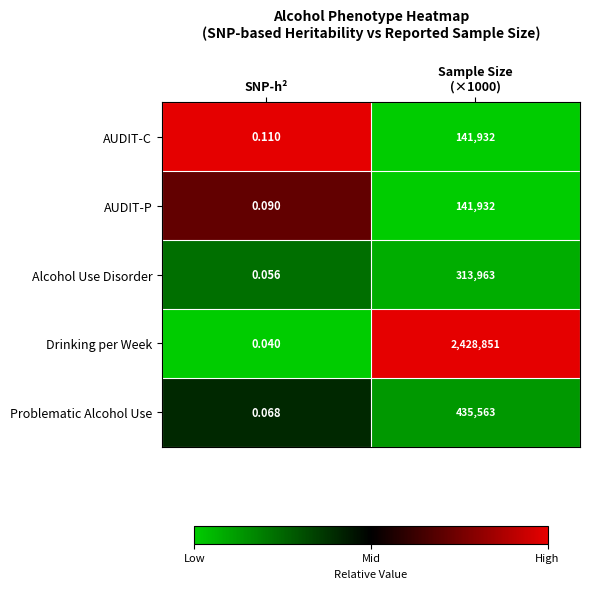

At SNP-h², list the series in order from largest to smallest.

AUDIT-C, AUDIT-P, Problematic Alcohol Use, Alcohol Use Disorder, Drinking per Week